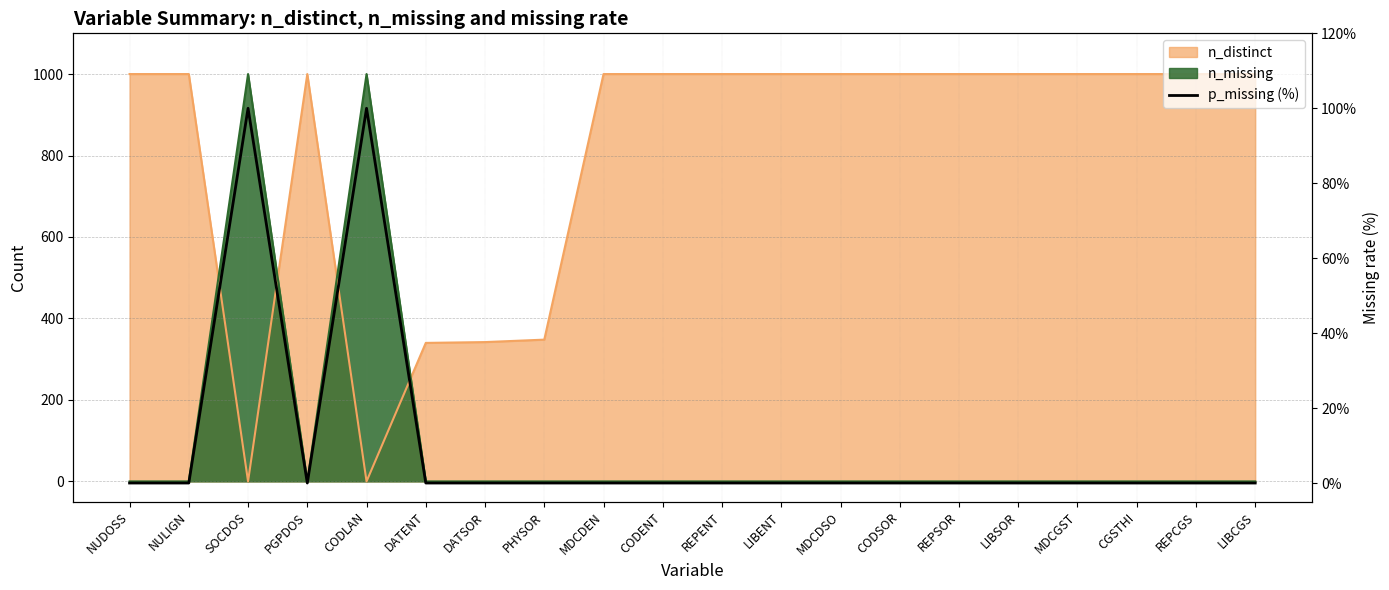

The value at CODSOR is 39. True or false?

False